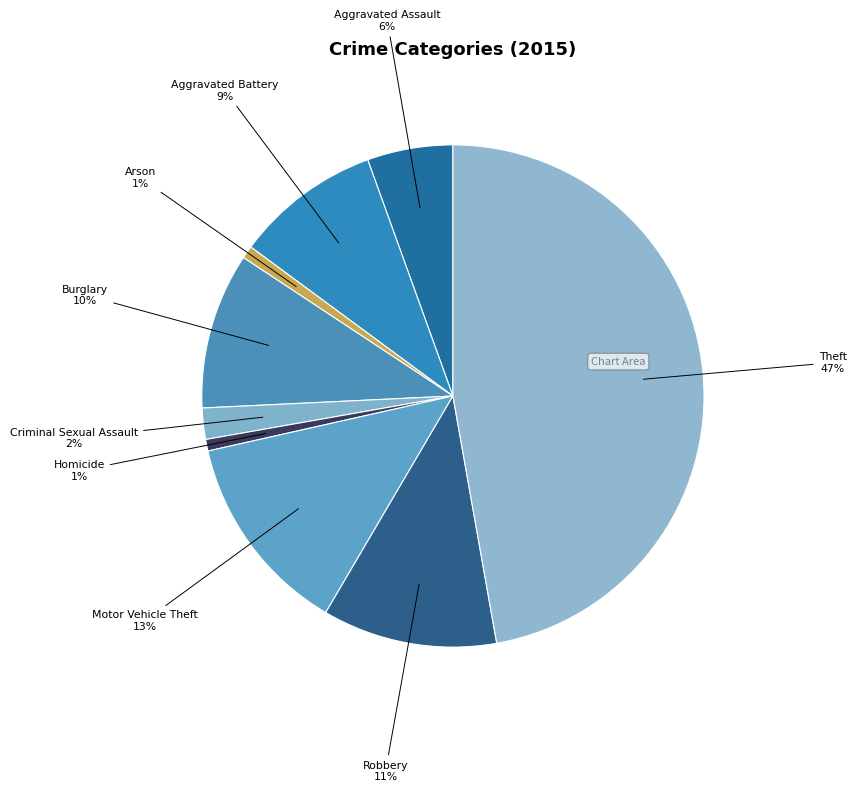

Is the sum of Aggravated Battery and Homicide greater than half?

No